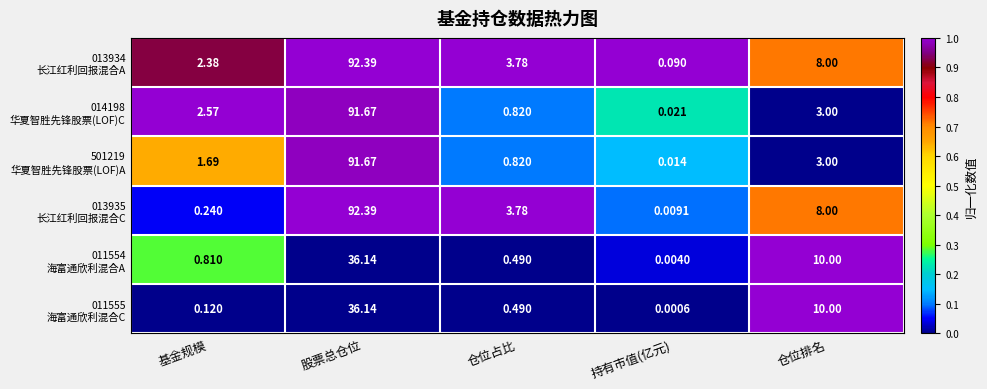

Which label corresponds to the smallest value in the chart?

持有市值(亿元)